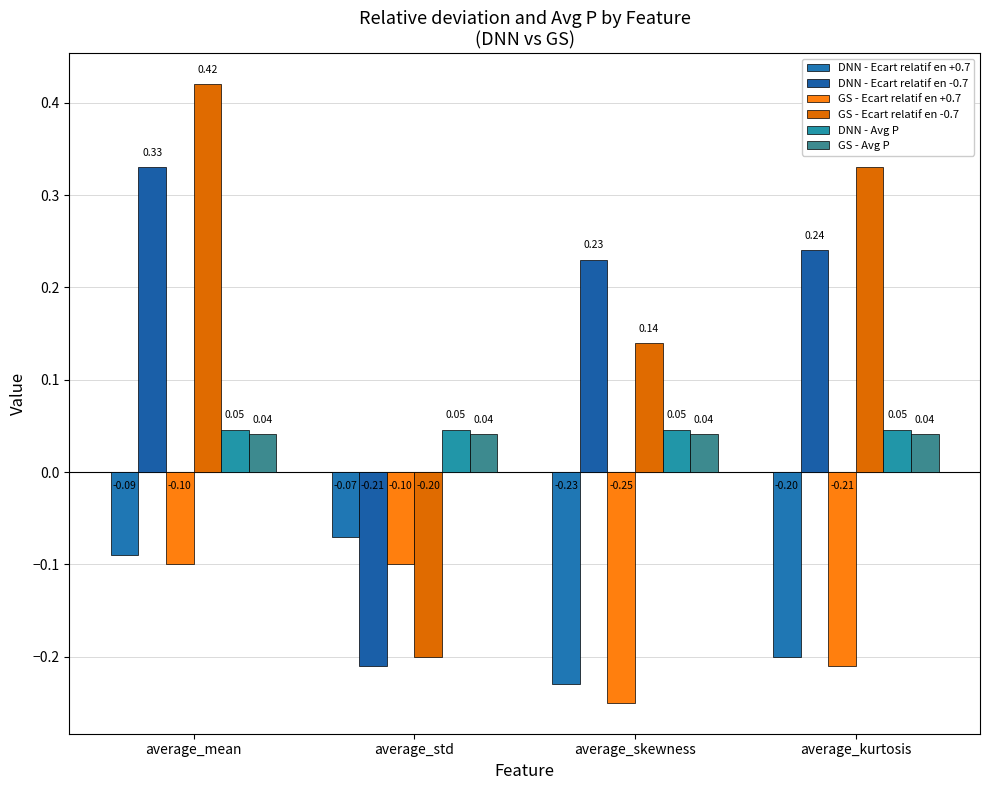

The value of DNN - Ecart relatif en -0.7 at average_mean is 0.3. True or false?

True